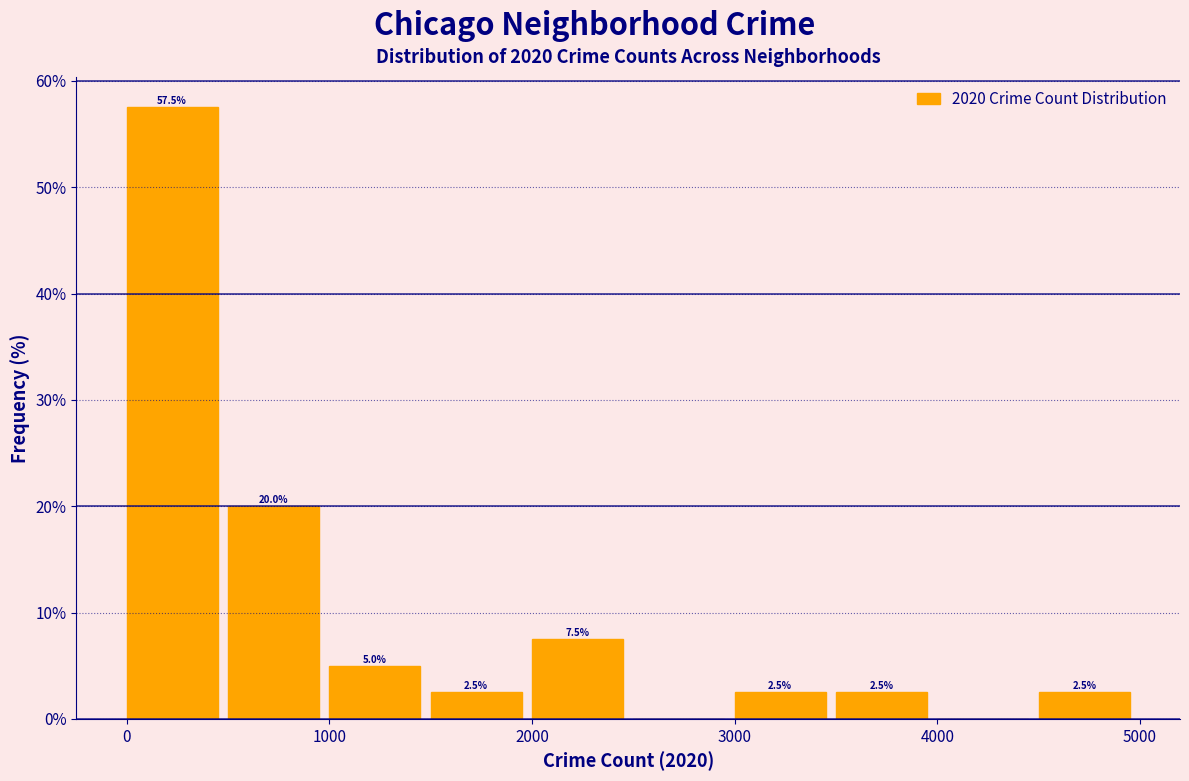

Over which range of the x-axis is the bar tallest?

0 to 500